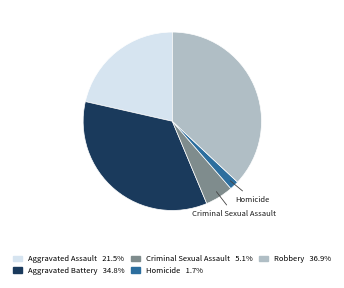

Does Homicide represent more than half of the total?

No